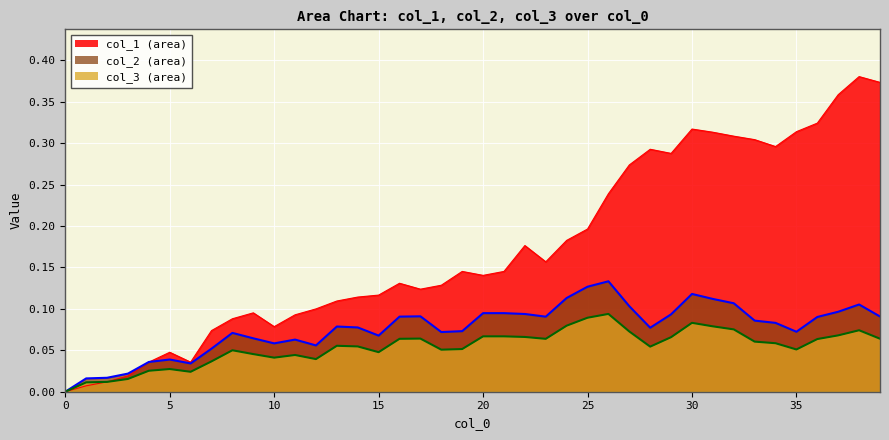

Which series has the largest range (max minus min)?

col_1